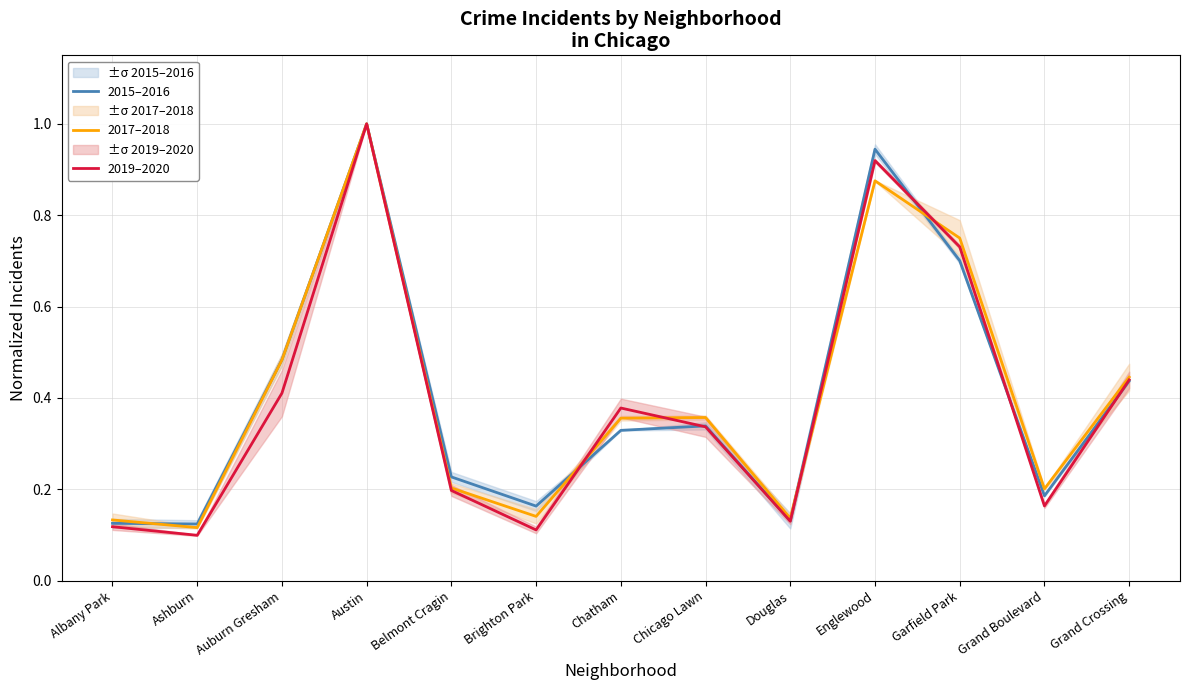

The 2017–2018 series shows 0.4 at Chicago Lawn. True or false?

True